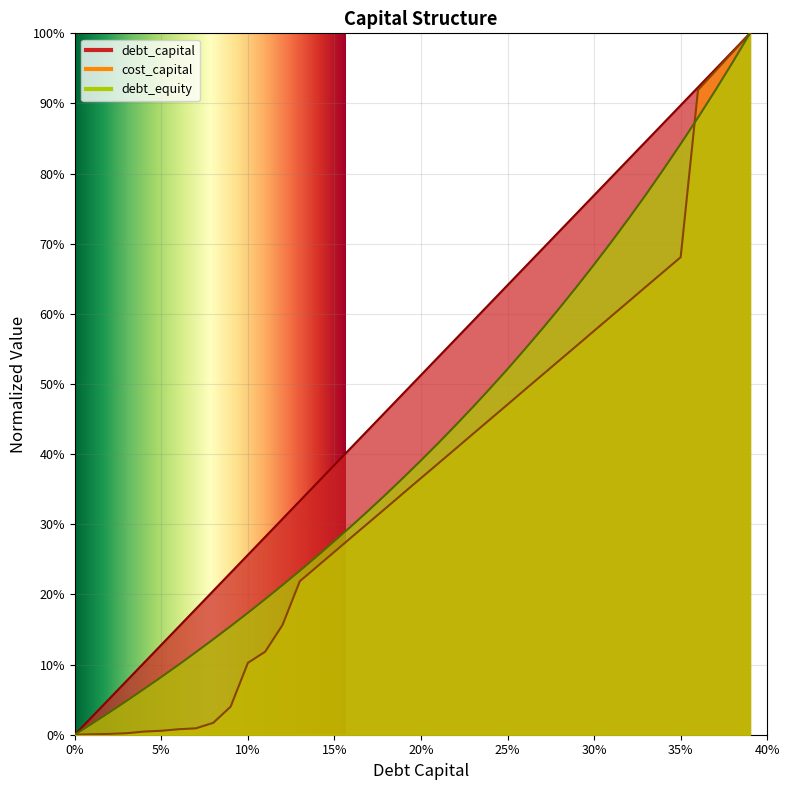

At which category does the chart reach its peak across all series?

0.39